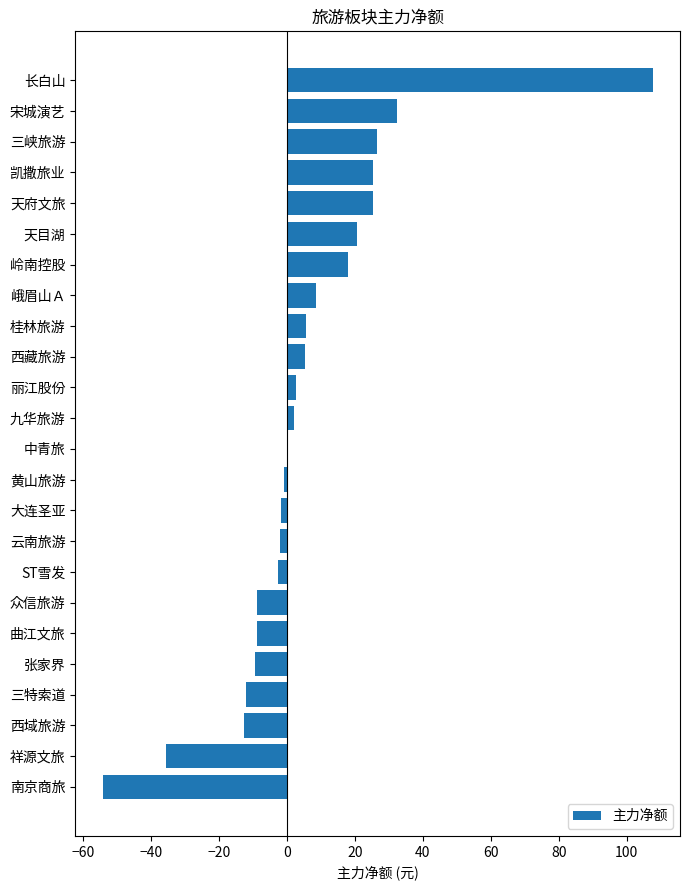

True or false: the data shows 72.9 at 长白山.

False